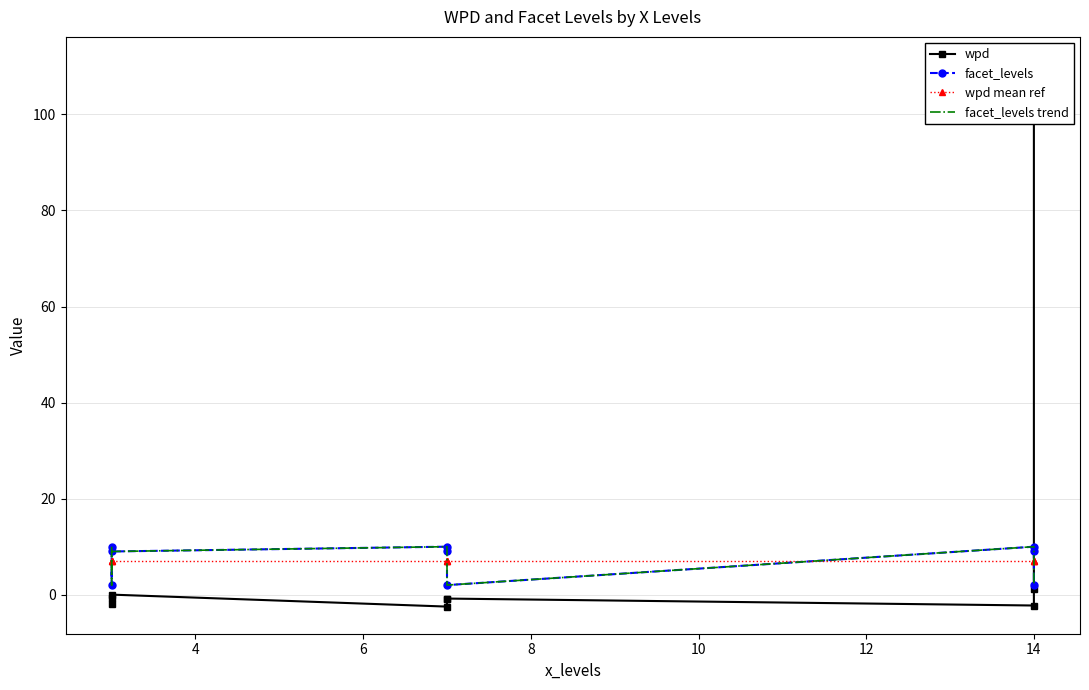

True or false: facet_levels trend has more than 0 points higher than both neighbors.

True